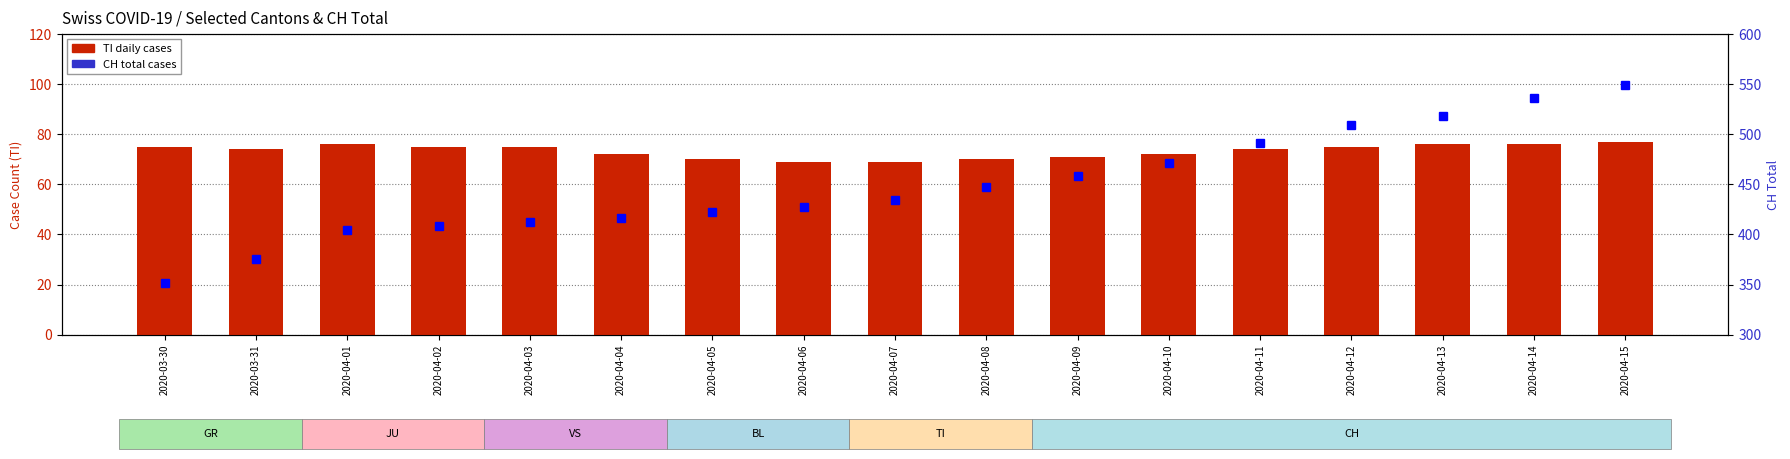

True or false: CH Total has a value of 471 at 2020-04-10.

True